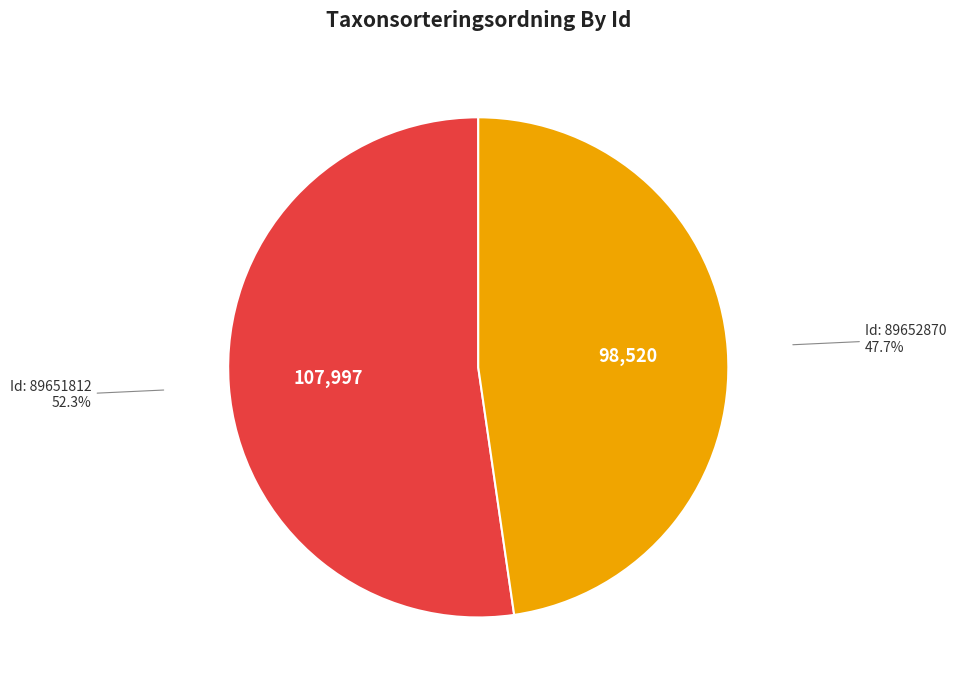

Does any single category account for the majority?

Yes